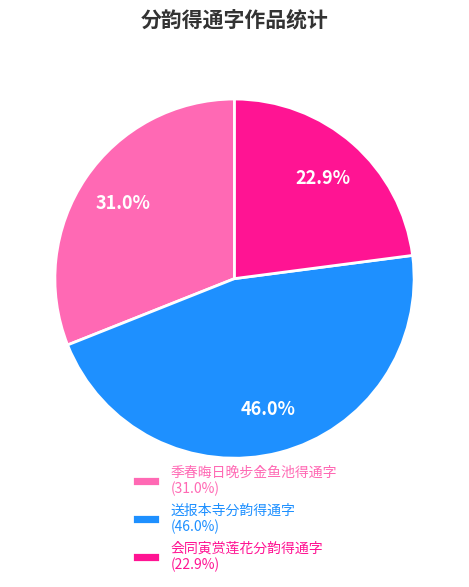

Does any single category account for the majority?

No